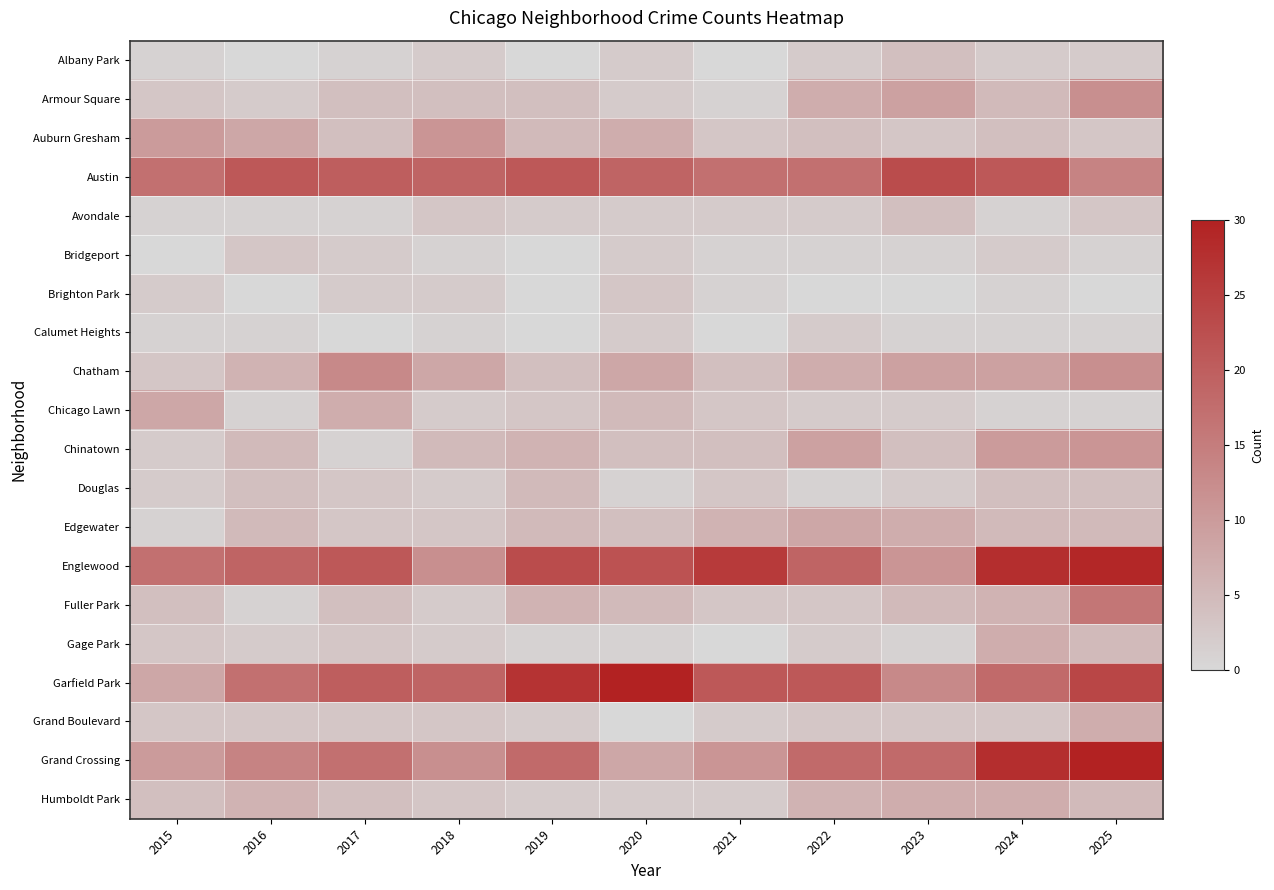

Which has a higher value, 2023 or 2017?

2023